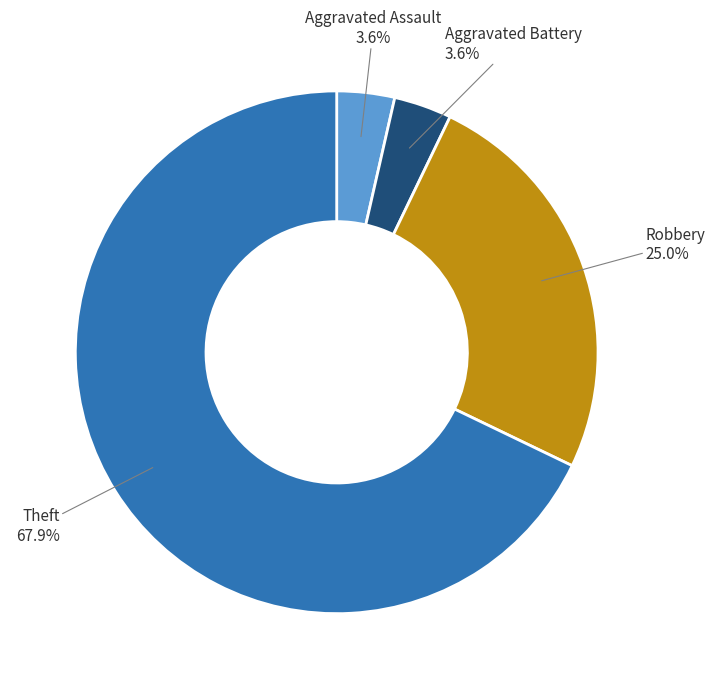

Is there a majority slice in this chart?

Yes